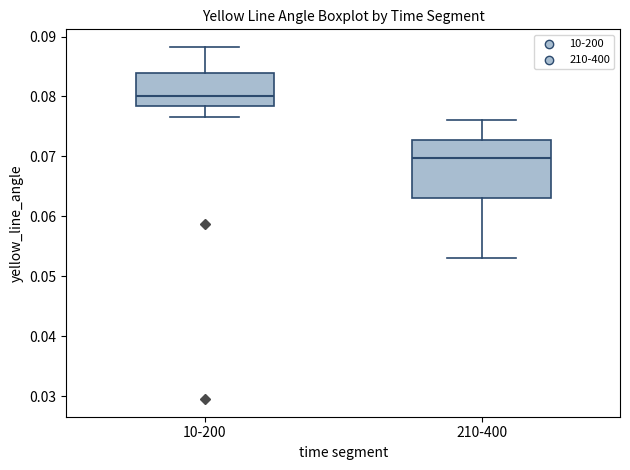

Where does the median line of the box for 10-200 sit on the y-axis? The values are not printed on the chart, so give them approximately, as read against the axis.

0.080